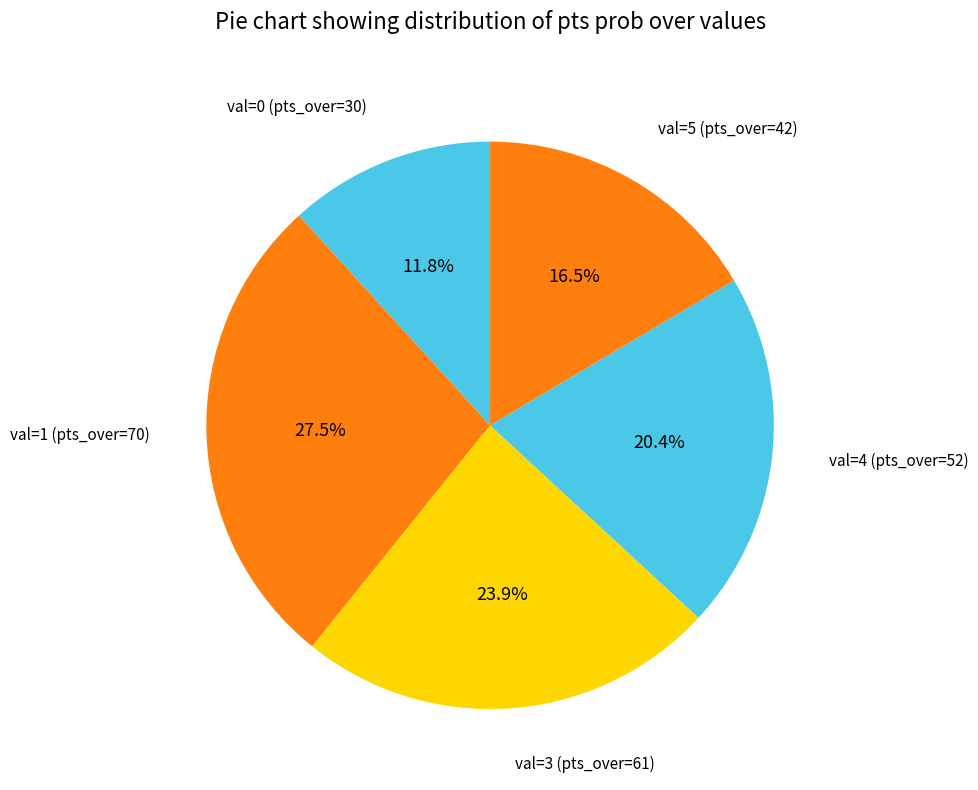

How many segments does this pie chart have?

5